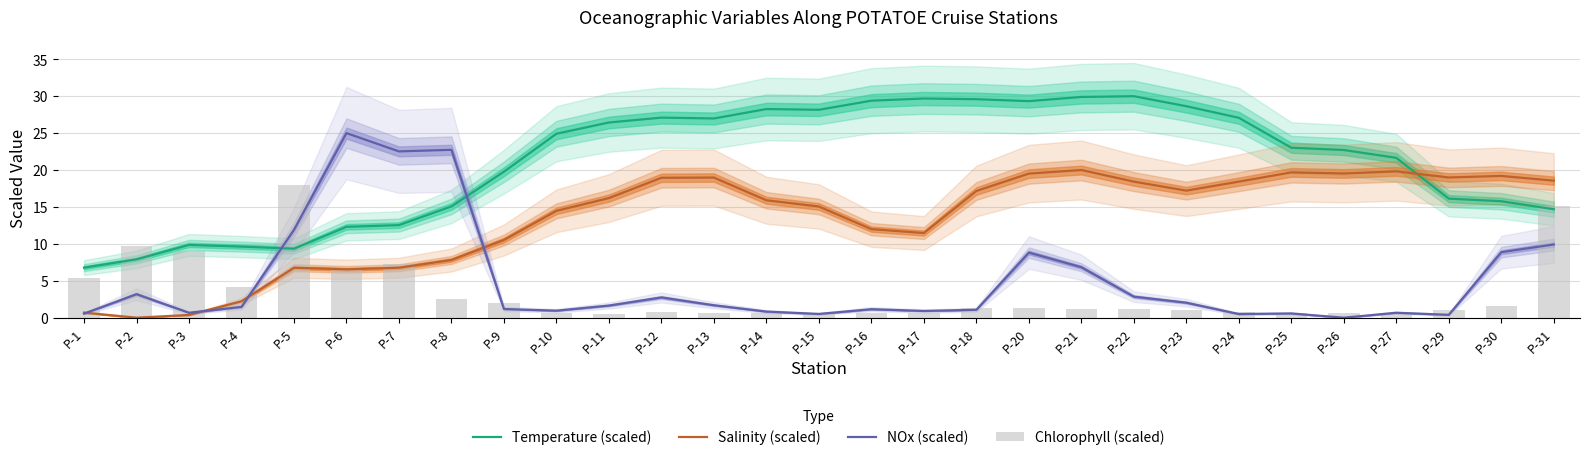

Does the chart contain any negative values?

No